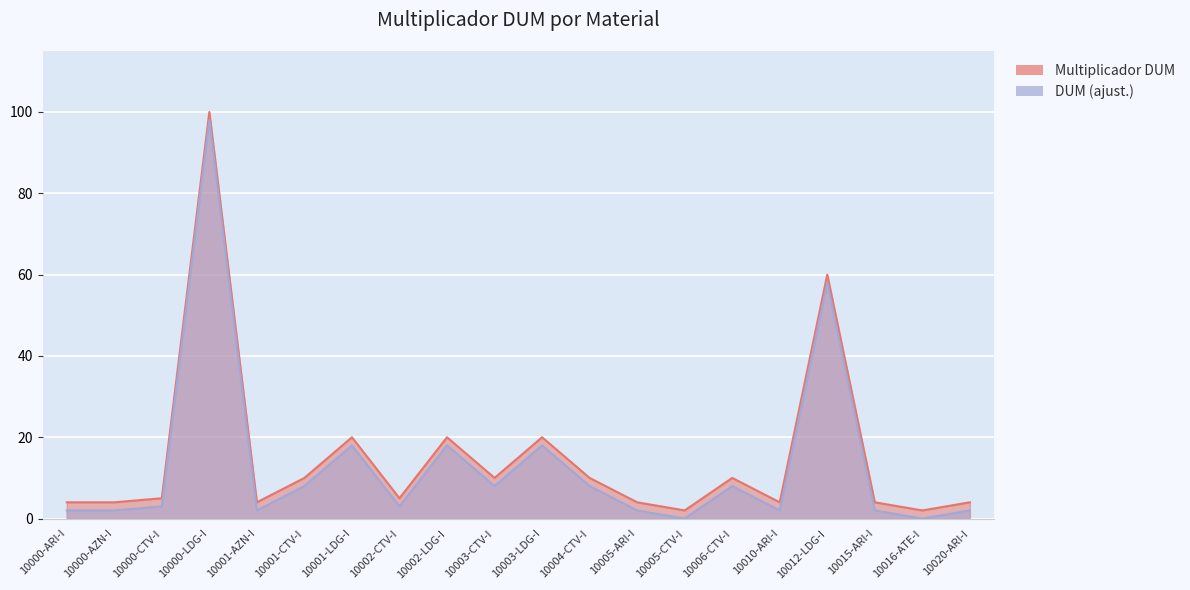

How many values in the DUM series exceed 3?

9